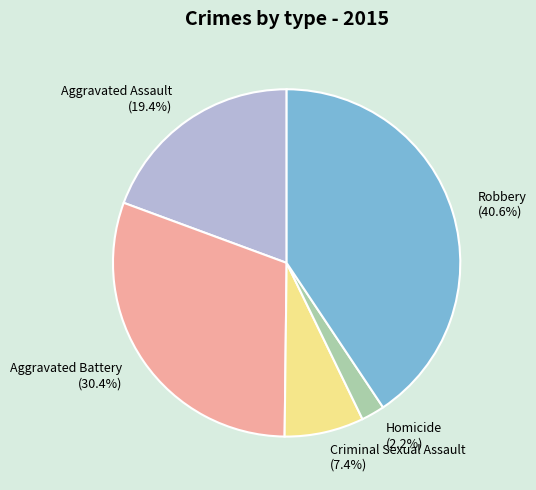

Which has a higher value, Homicide or Aggravated Battery?

Aggravated Battery